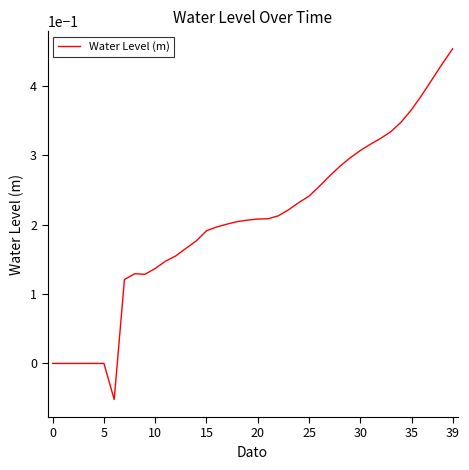

What is the label of the 20th point from the right?

20